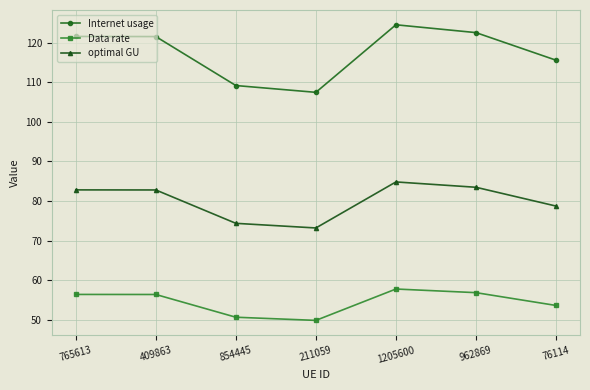

What is the maximum value for Data rate?

57.8